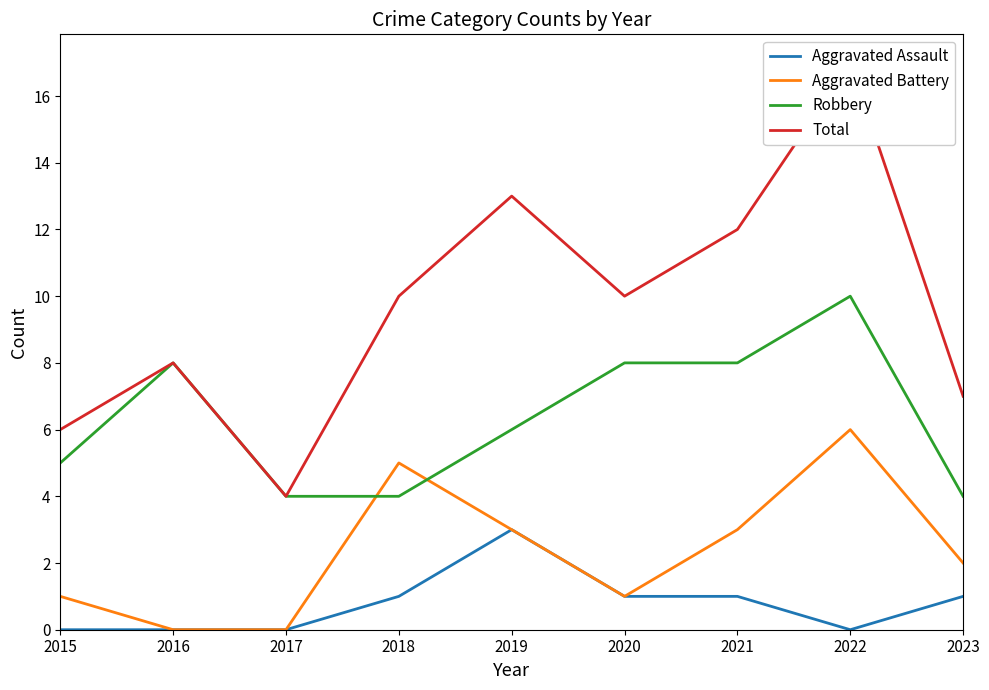

Which category has the lowest value in the Total series?

2017